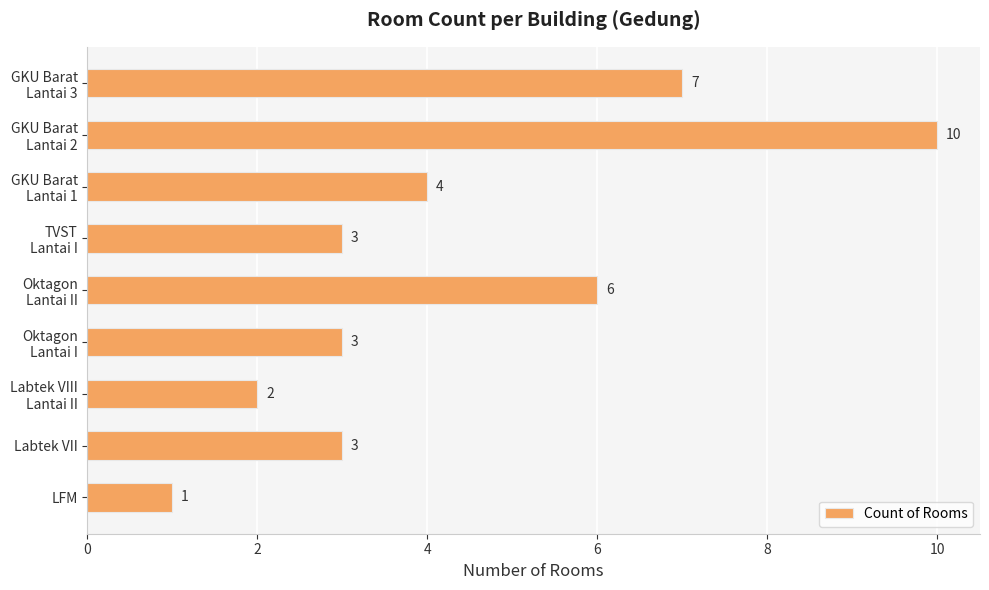

The chart shows a value of 1 at Labtek VII. True or false?

False